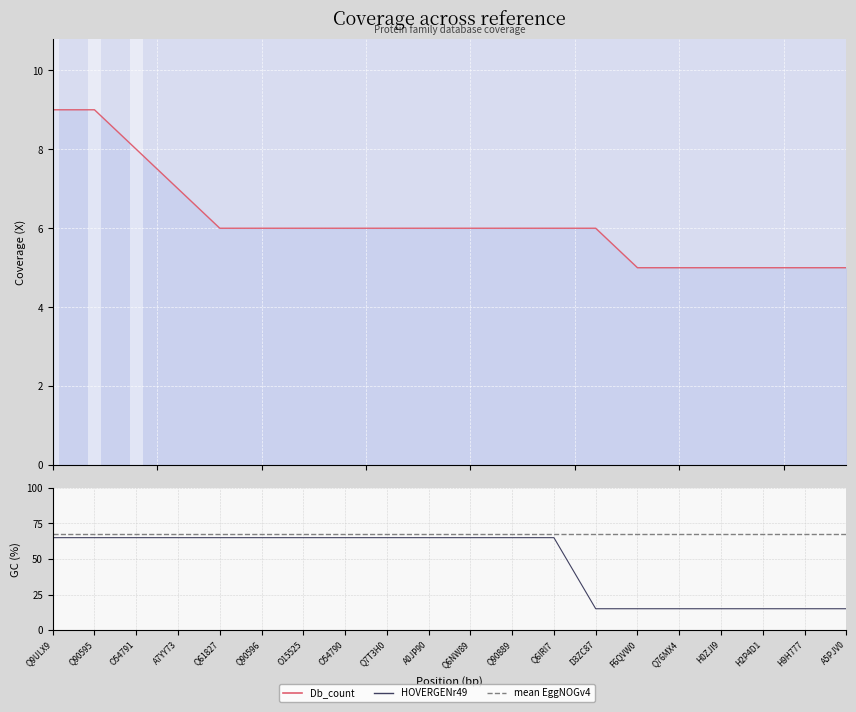

What is the average value of the mean EggNOGv4 series?

67.5